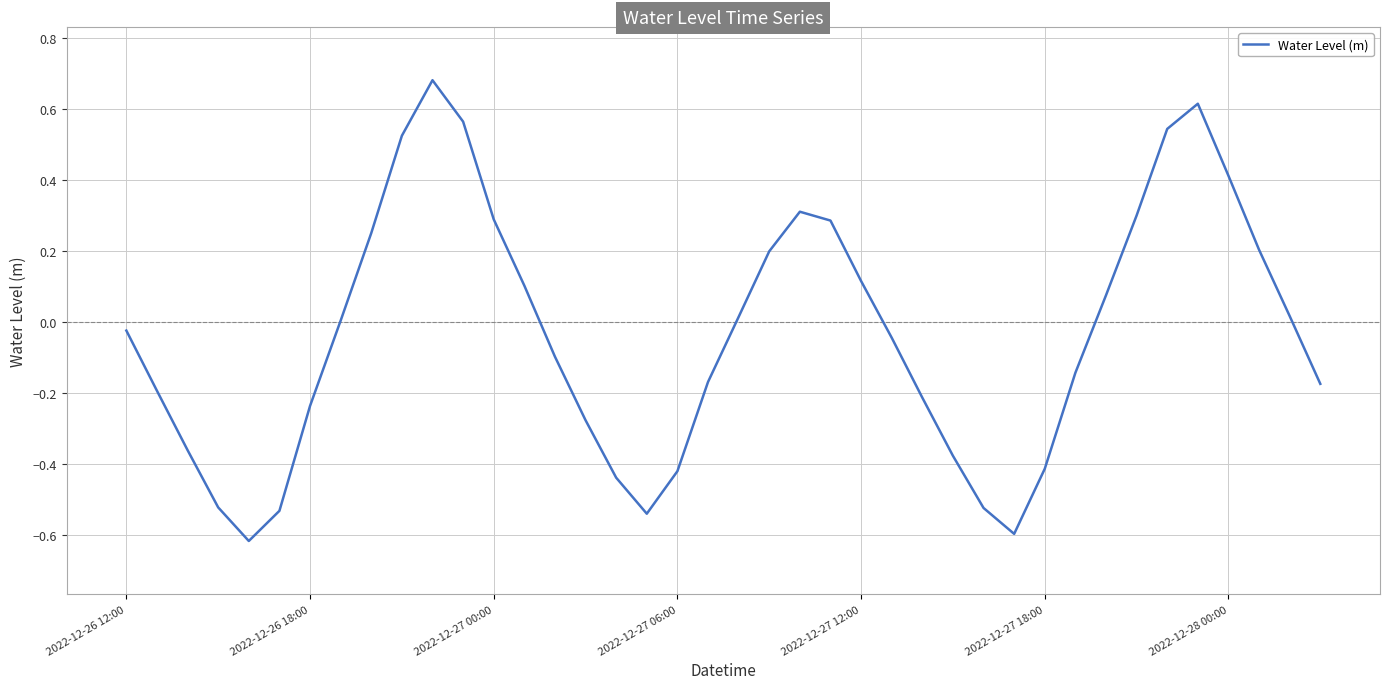

What is the difference between the maximum and minimum values?

1.3